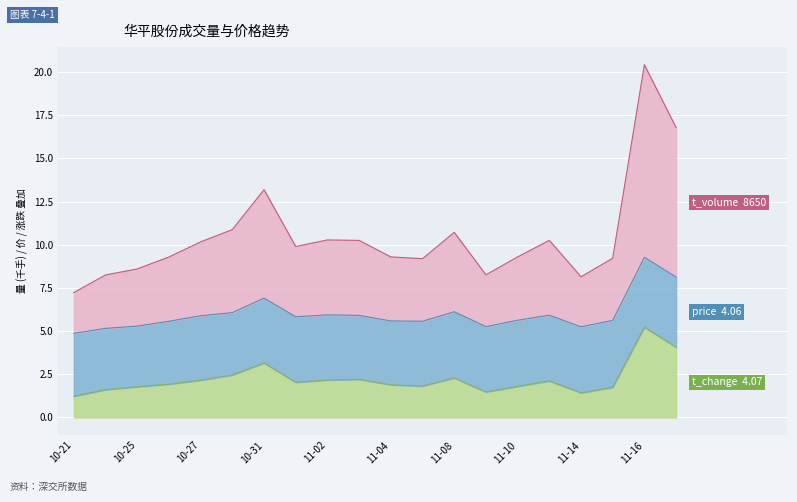

Where is the first local minimum for t_volume?

2022-11-01